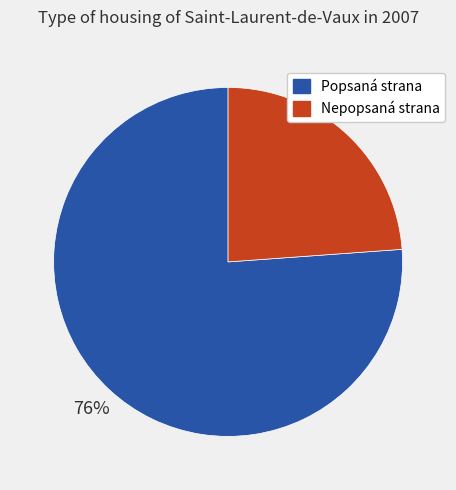

The Nepopsaná strana slice represents 33% of the pie. True or false?

False